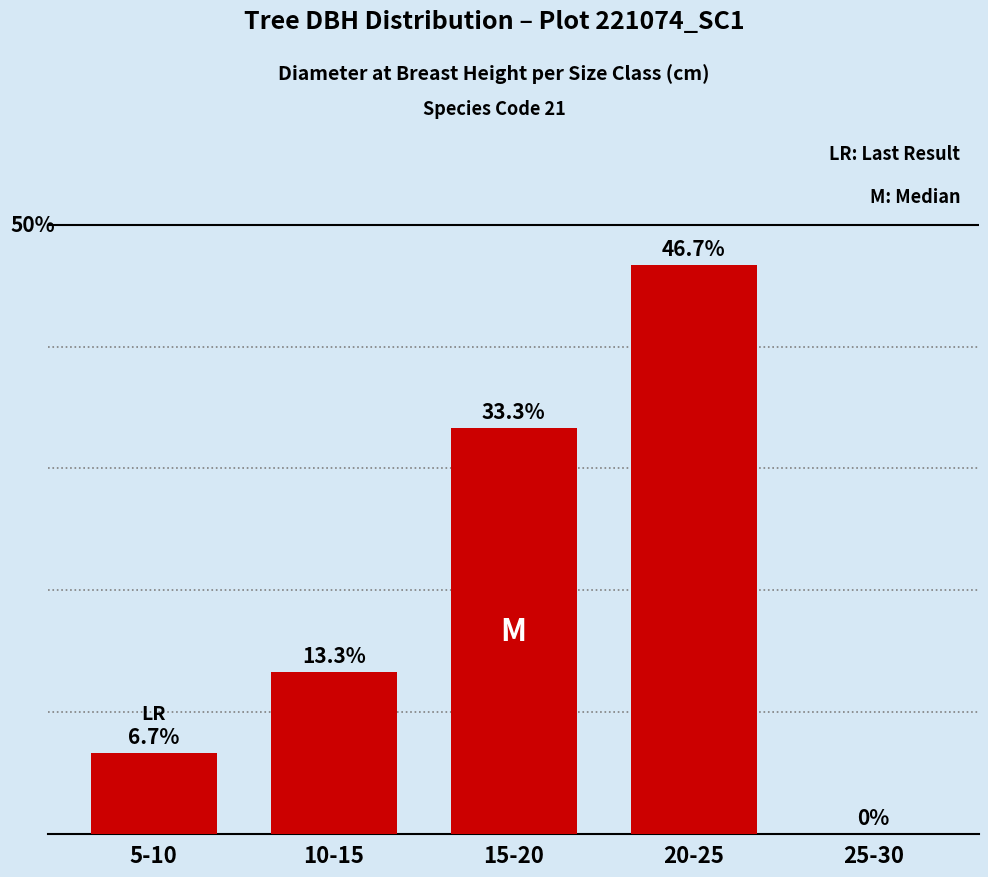

At which category does the chart reach its peak across all series?

20-25